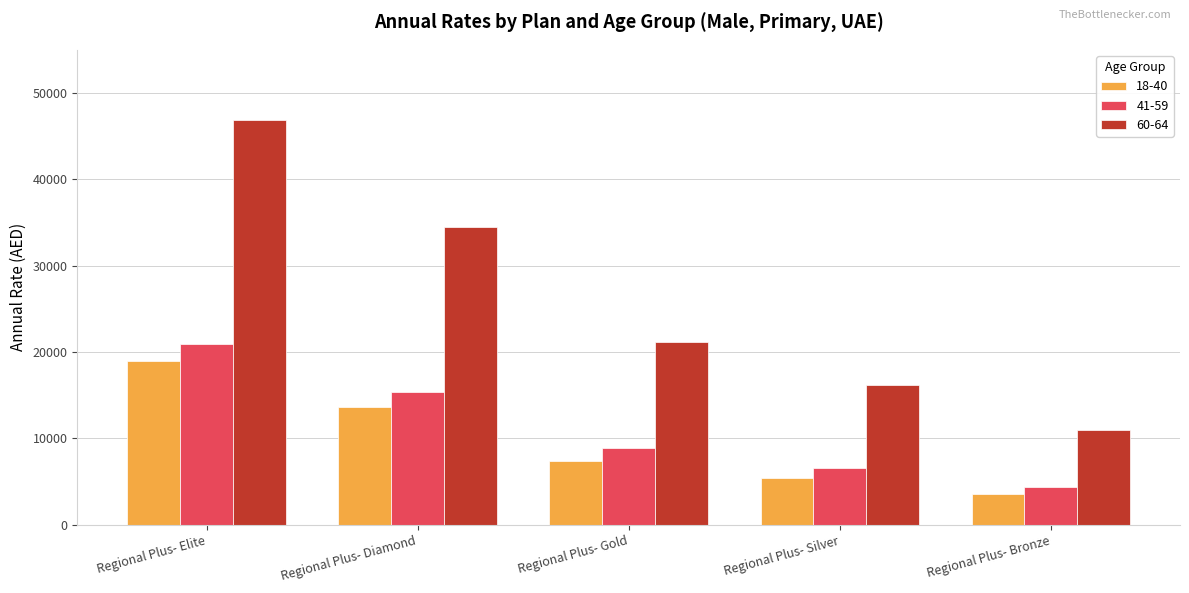

Reading left to right, list all the values displayed in this chart.

18-40: Regional Plus- Elite=18953	Regional Plus- Diamond=13636	Regional Plus- Gold=7371	Regional Plus- Silver=5460	Regional Plus- Bronze=3592
41-59: Regional Plus- Elite=20913	Regional Plus- Diamond=15378	Regional Plus- Gold=8889	Regional Plus- Silver=6585	Regional Plus- Bronze=4390
60-64: Regional Plus- Elite=46896	Regional Plus- Diamond=34483	Regional Plus- Gold=21155	Regional Plus- Silver=16149	Regional Plus- Bronze=10986